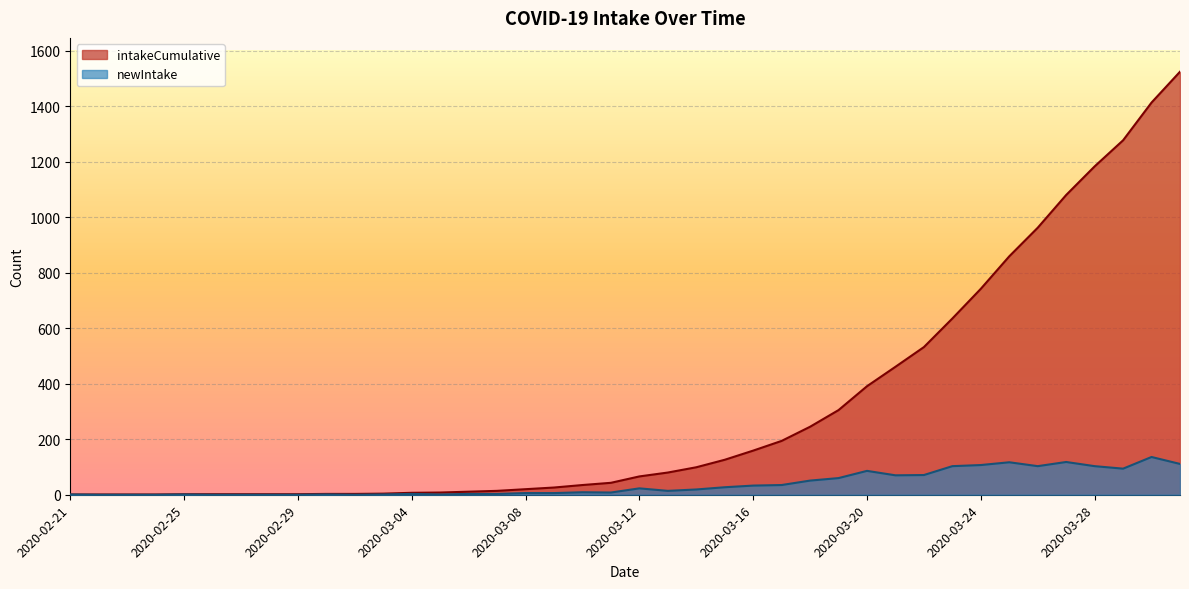

True or false: newIntake and intakeCumulative intersect in this chart.

False